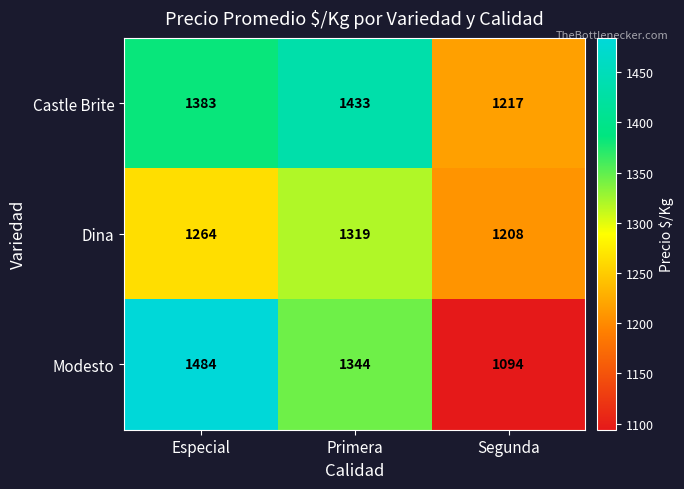

How many values in the Castle Brite series are below 1383?

1